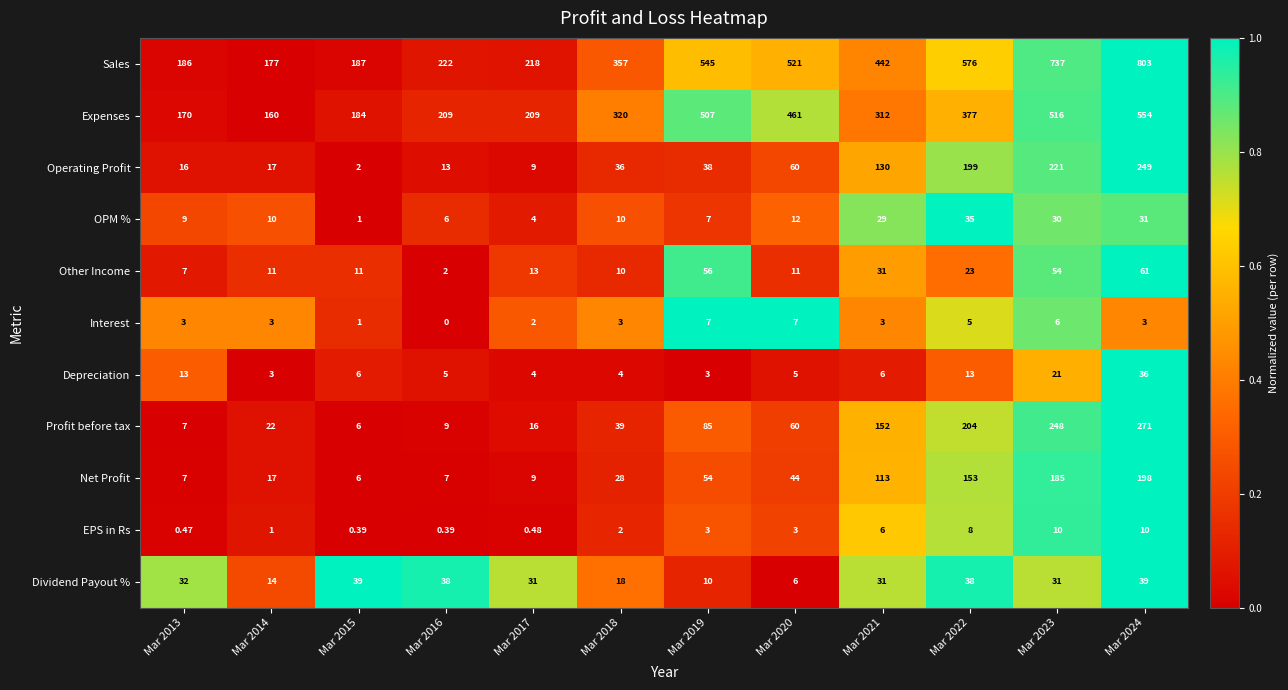

Which series has the largest range (max minus min)?

Sales